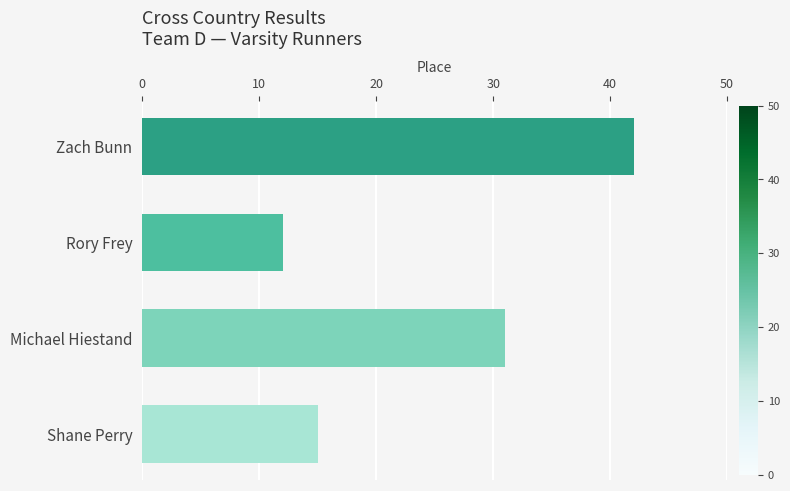

List the labels in order of value, largest first.

Zach Bunn, Michael Hiestand, Shane Perry, Rory Frey